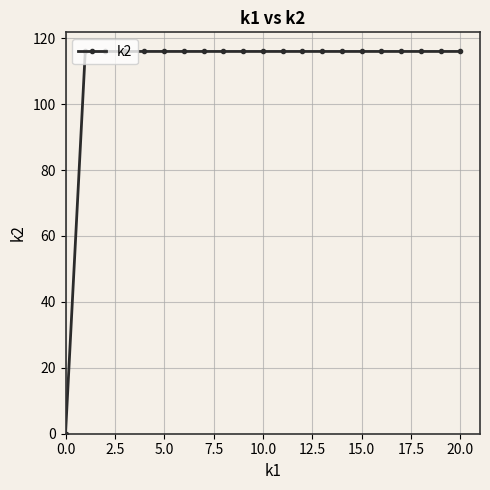

What is the sum of all values?

2320